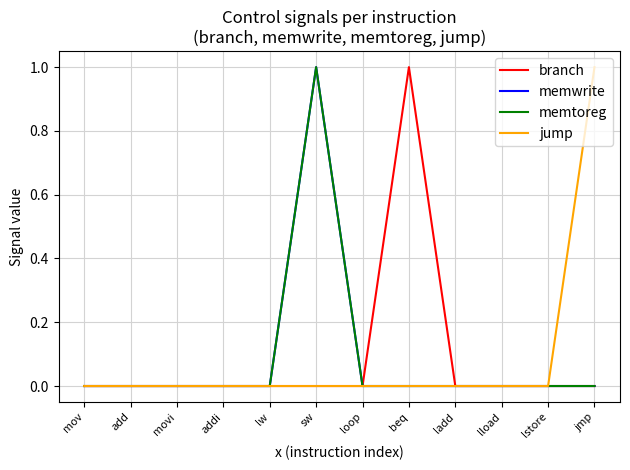

What is the label of the 3rd point from the left?

movi